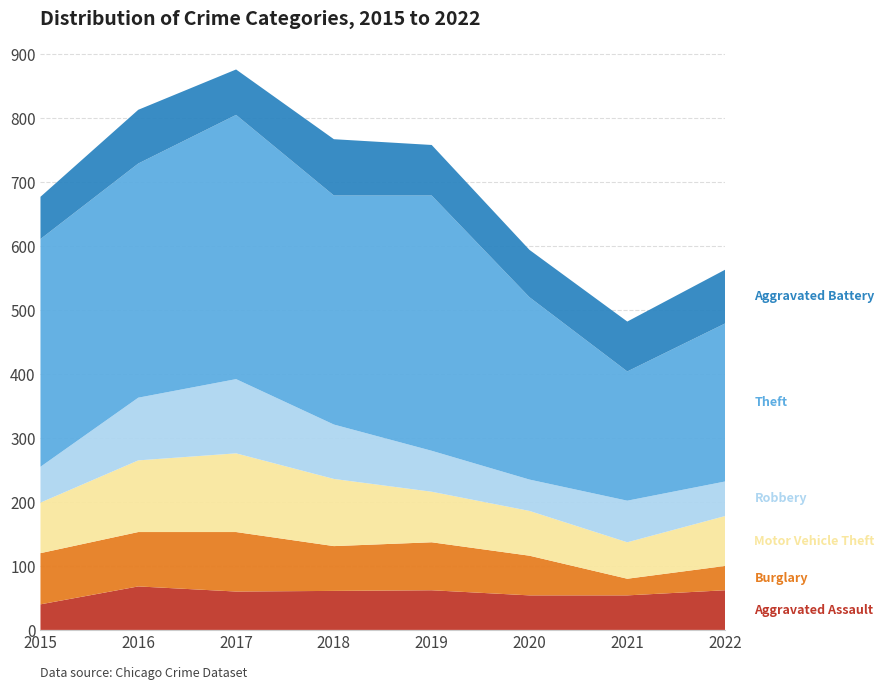

Reading right to left, list all the values displayed in this chart.

Aggravated Assault: 2022=62	2021=54	2020=54	2019=62	2018=61	2017=60	2016=68	2015=40
Burglary: 2022=38	2021=26	2020=62	2019=75	2018=70	2017=93	2016=85	2015=80
Motor Vehicle Theft: 2022=78	2021=57	2020=70	2019=79	2018=105	2017=123	2016=112	2015=79
Robbery: 2022=54	2021=65	2020=49	2019=64	2018=85	2017=116	2016=98	2015=56
Theft: 2022=247	2021=202	2020=285	2019=399	2018=358	2017=413	2016=366	2015=356
Aggravated Battery: 2022=84	2021=78	2020=74	2019=79	2018=88	2017=71	2016=84	2015=66